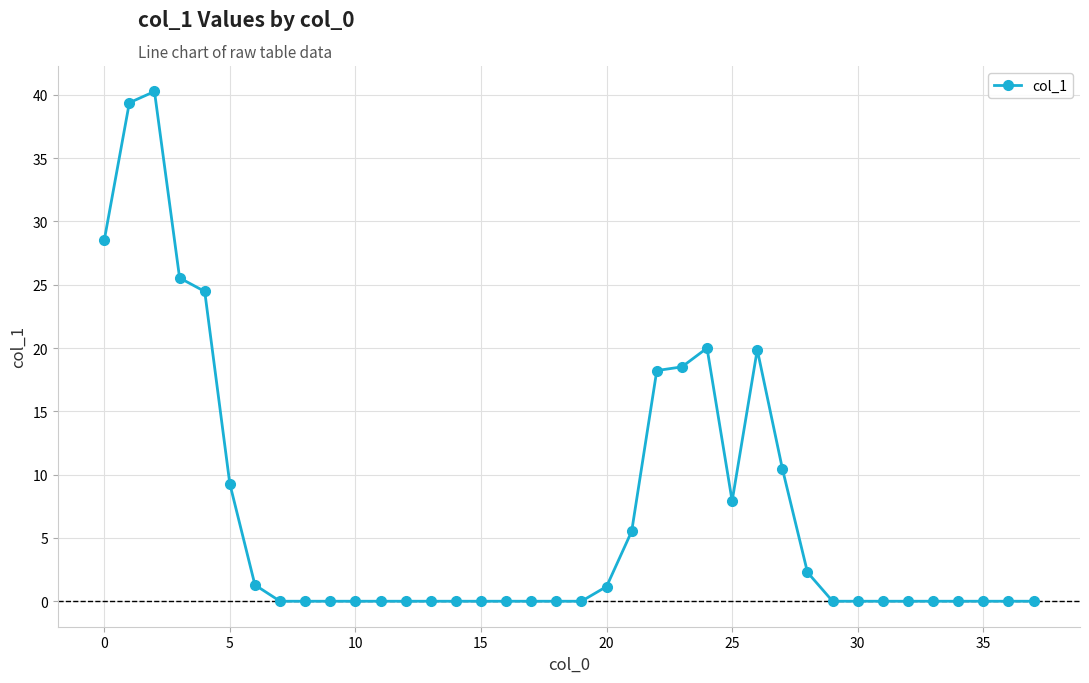

How many series are shown in this chart?

1